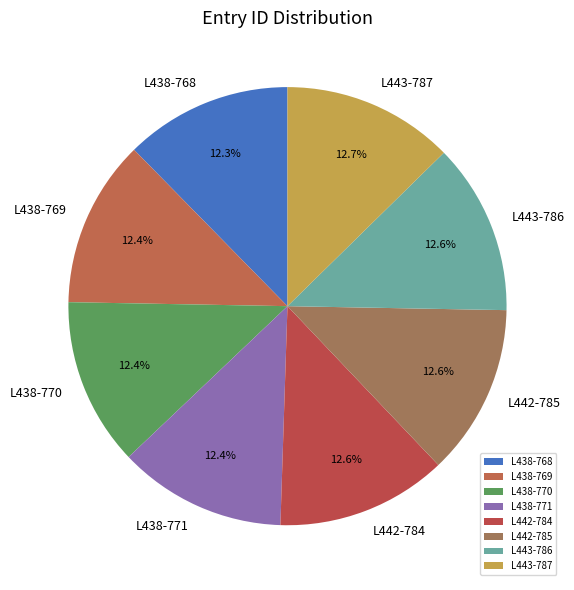

Approximately how many times larger is the value at L442-785 compared to L442-784?

1.0